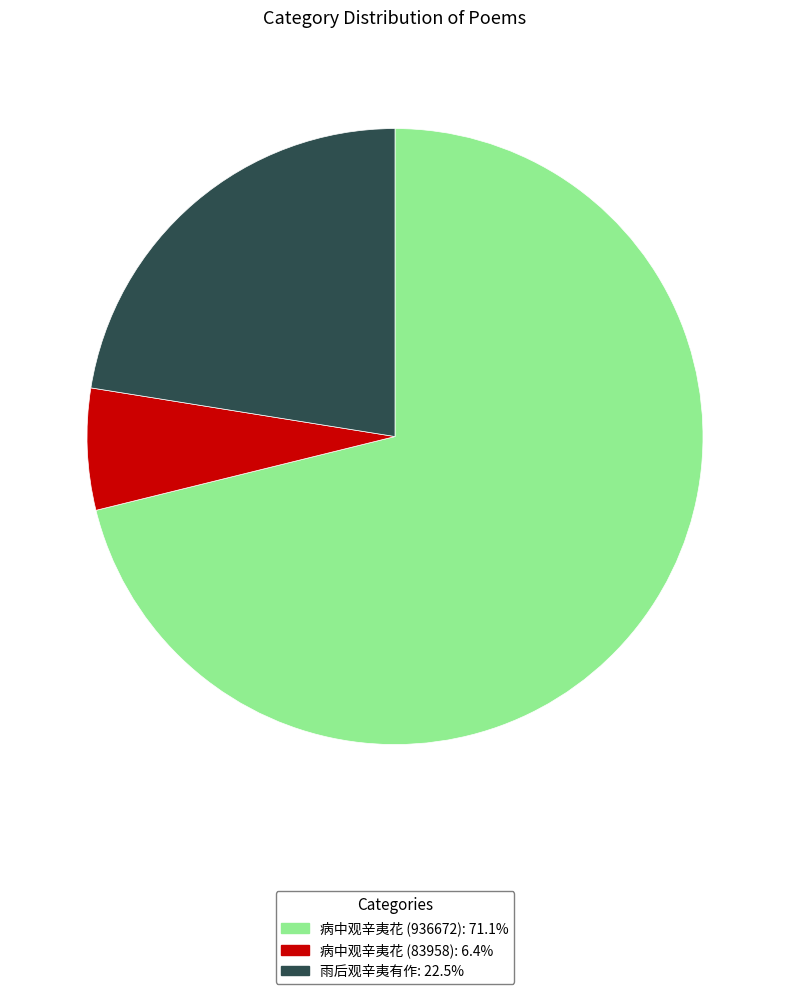

How many slices are in this pie chart?

3